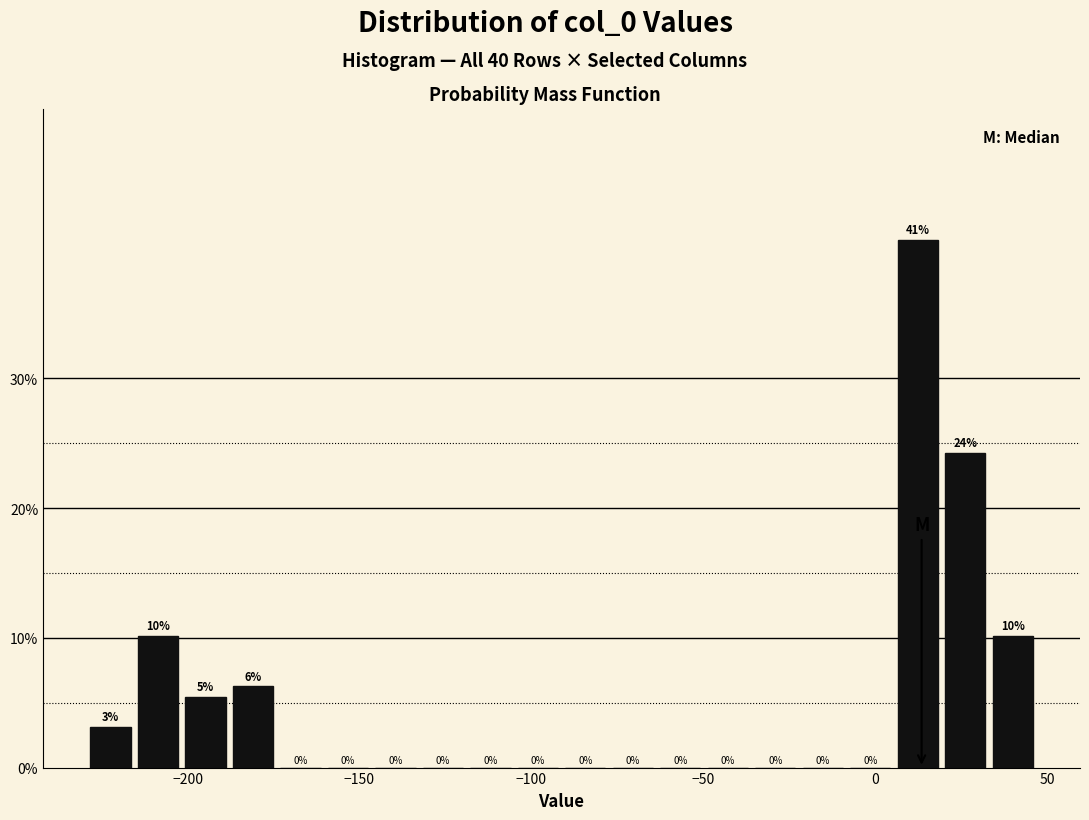

Read against the x-axis, roughly where is the centre of the tallest bar?

10